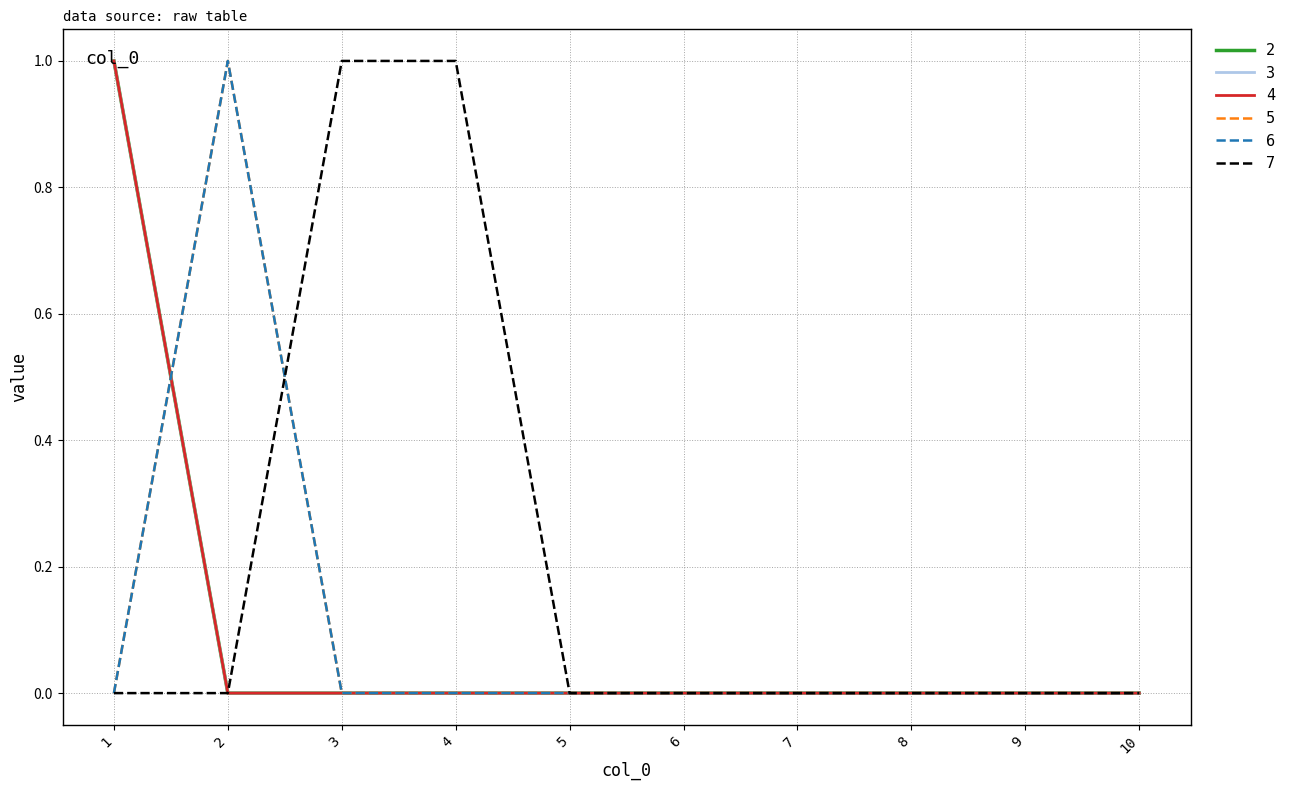

At which label is 6 closest to 0?

1